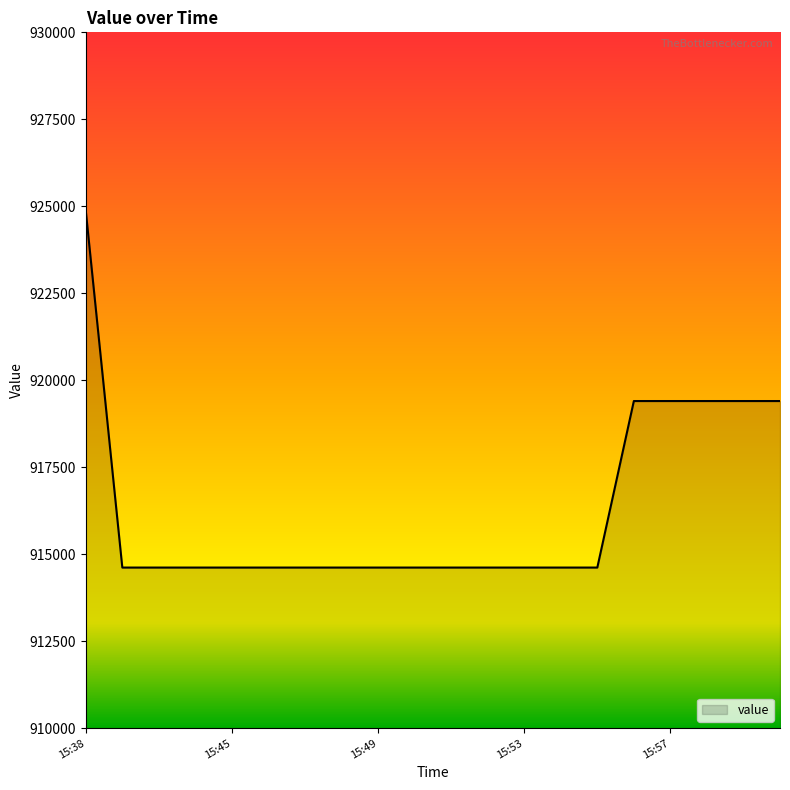

What is the maximum value shown in the chart?

924871.6